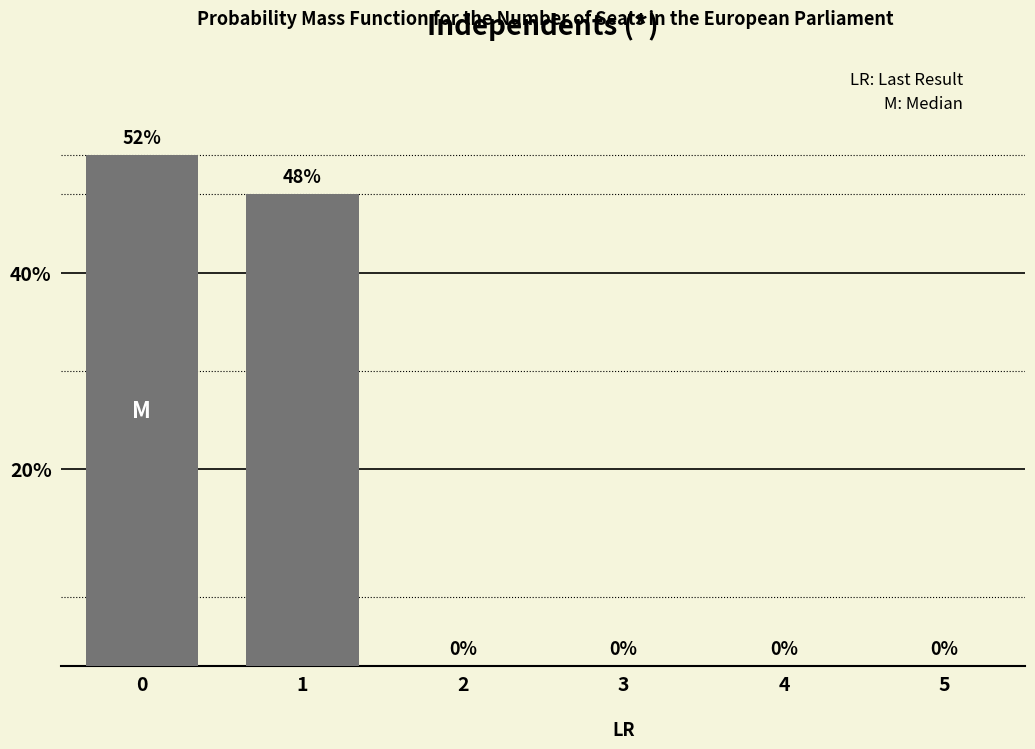

Reading left to right, what are all the values shown in this chart?

52	48	0	0	0	0